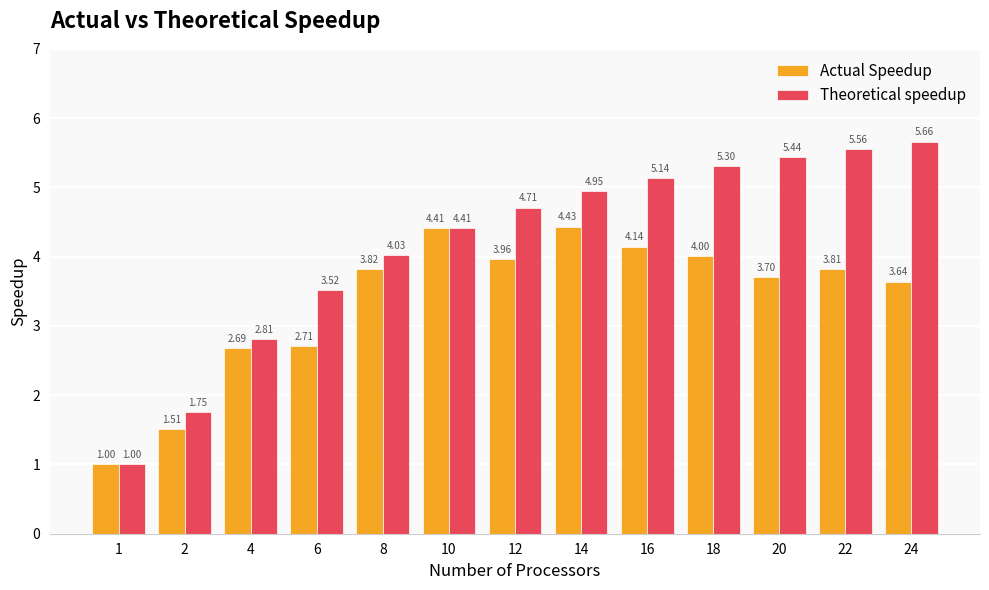

What is the spread (max minus min) of values at 24?

2.0